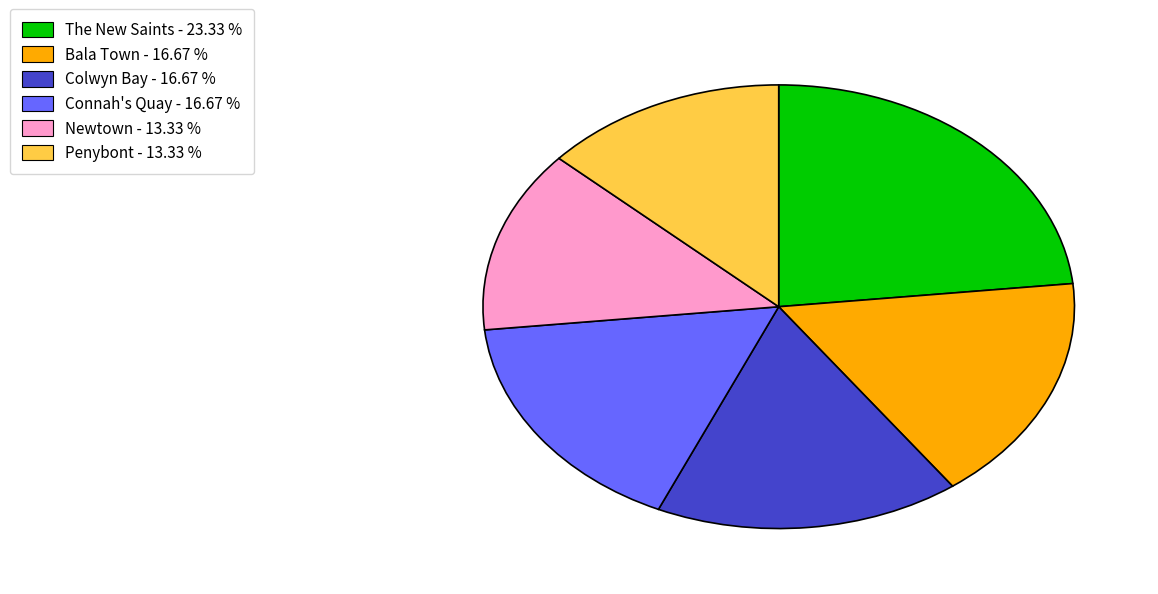

What is the ratio of the value at Bala Town - 16.67 % to the value at Newtown - 13.33 %?

1.3